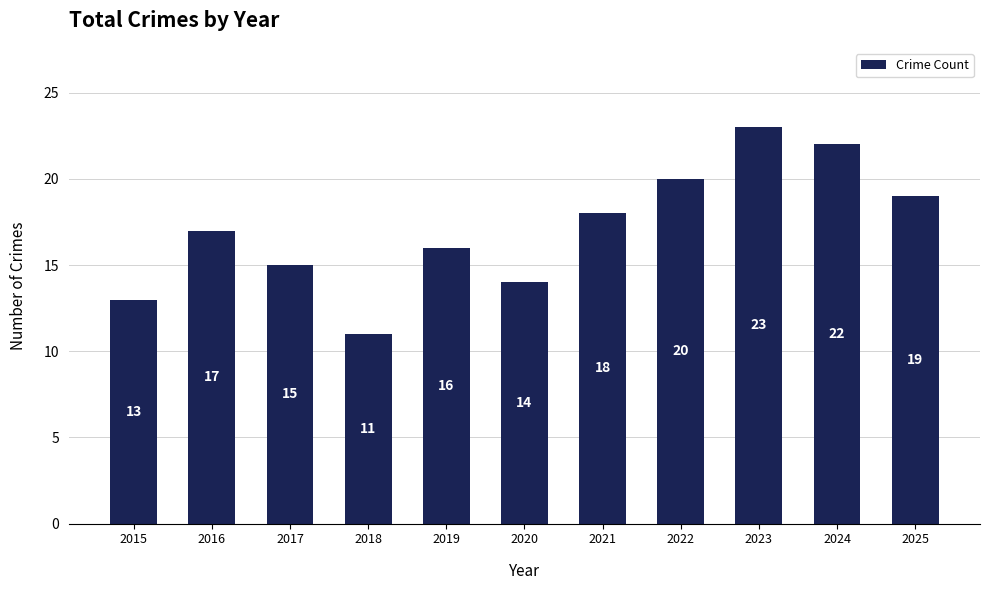

Are the bars horizontal?

No